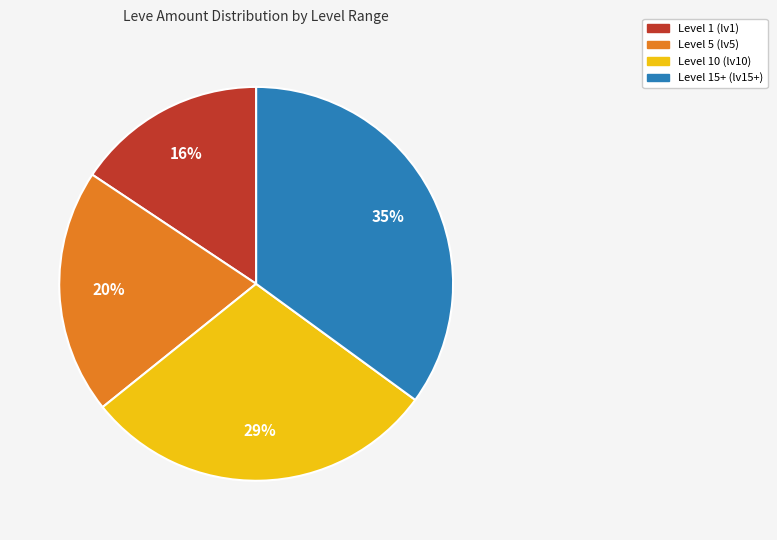

Is there a majority slice in this chart?

No